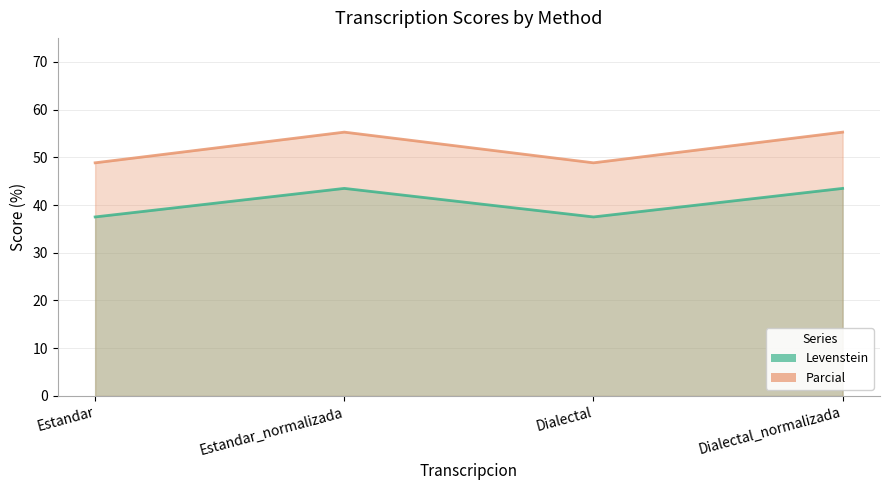

Rank the series by their maximum value, from highest to lowest.

Parcial, Levenstein